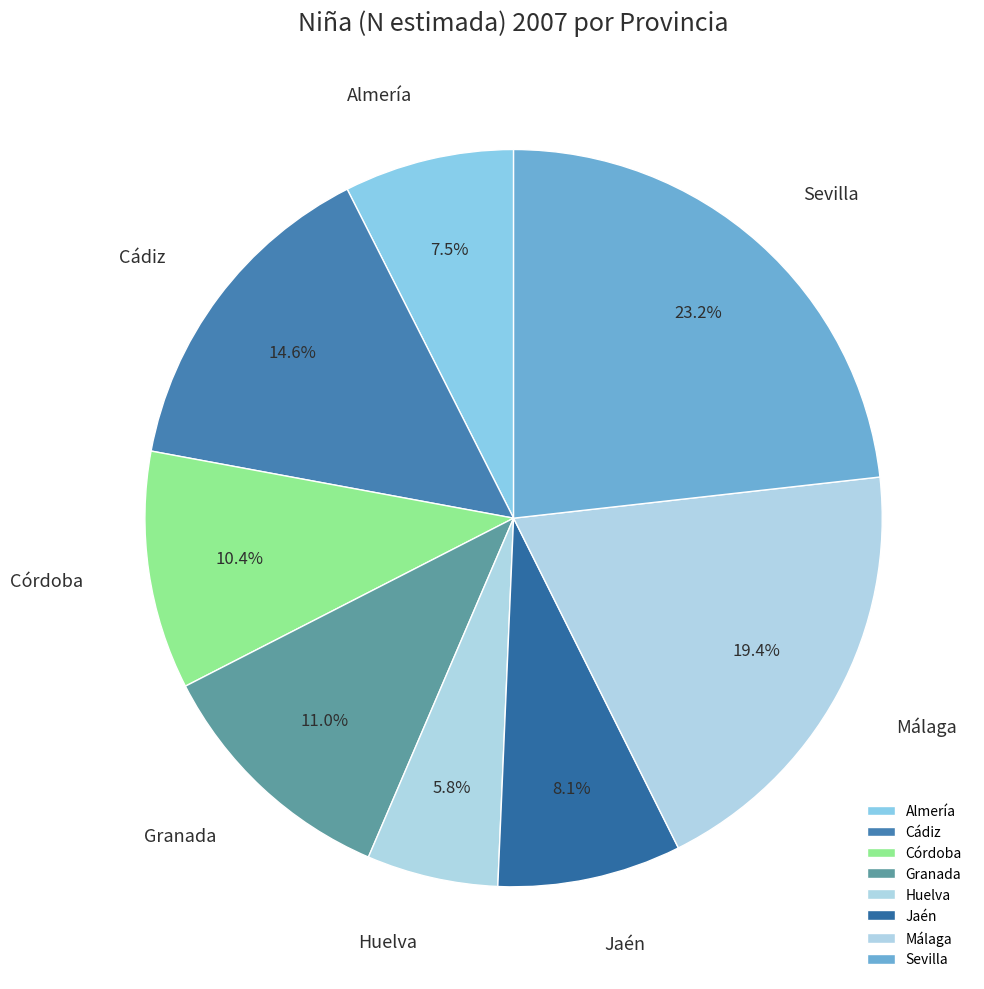

To the nearest percent, what is the average slice percentage?

12%